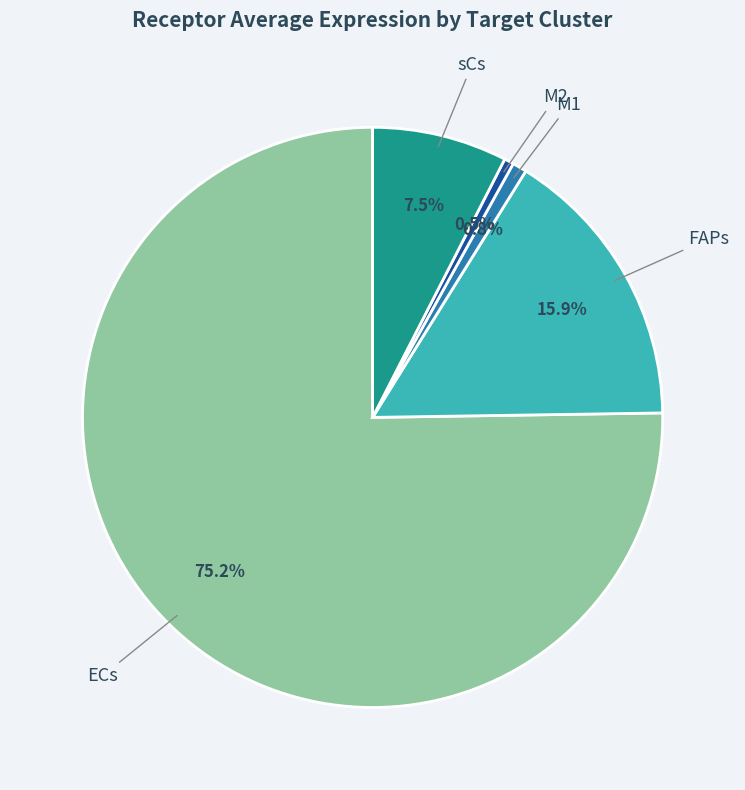

What portion of the pie excludes FAPs?

84.1%